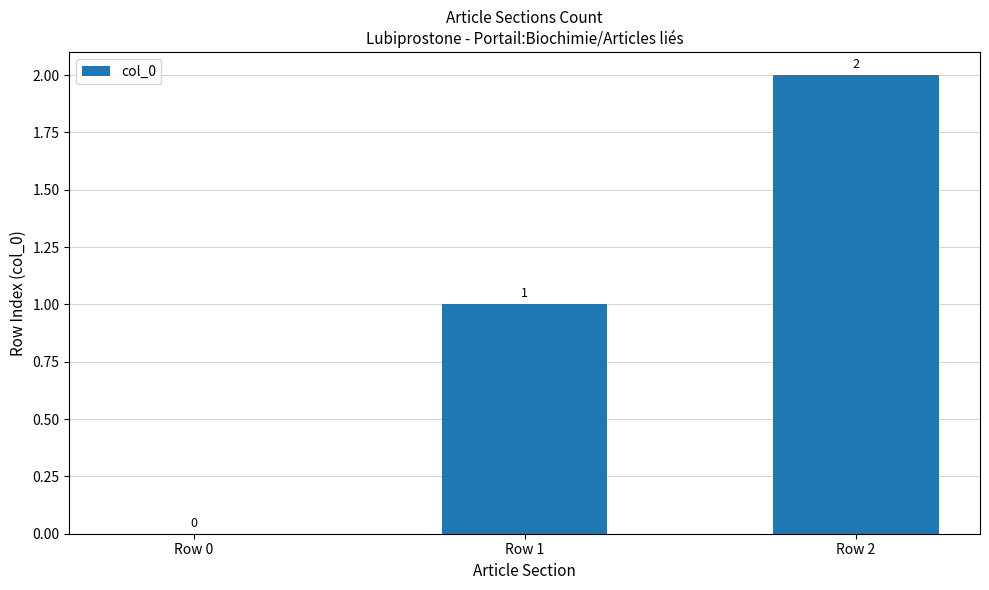

The value at Row 2 is 2. True or false?

True